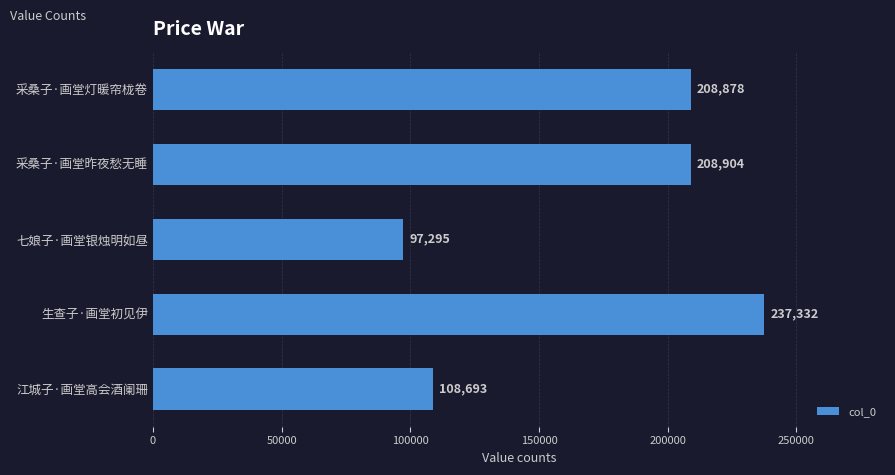

At which category does the chart reach its peak across all series?

生查子·画堂初见伊